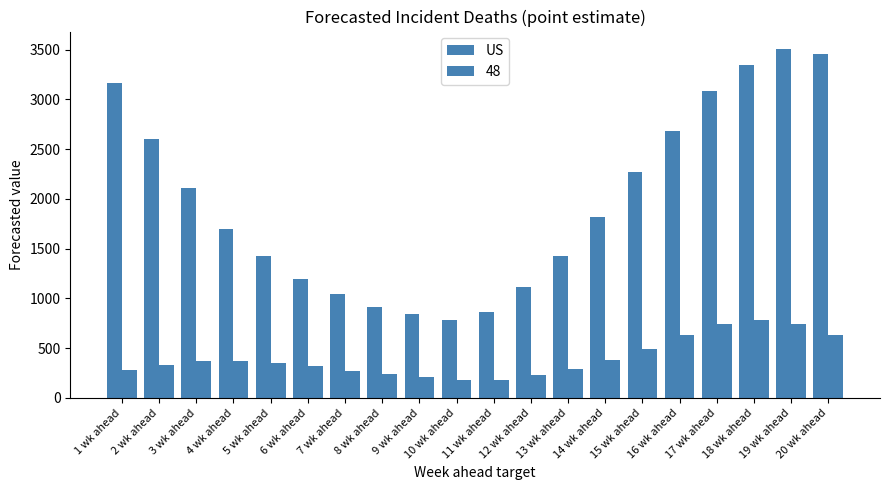

Are the bars horizontal?

No